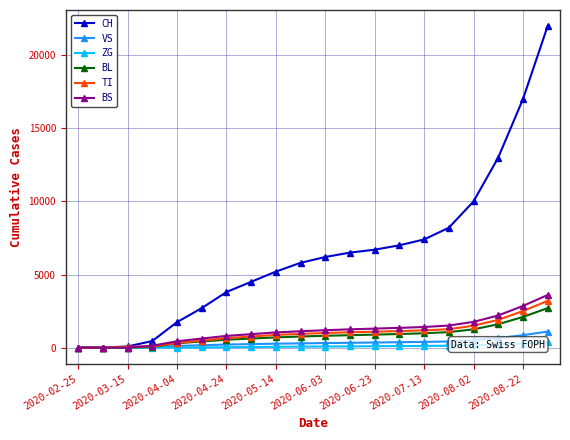

Which series has the largest total across all categories?

CH